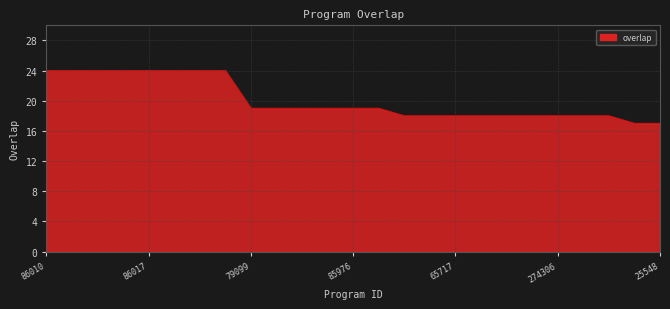

What is the smallest value displayed?

17